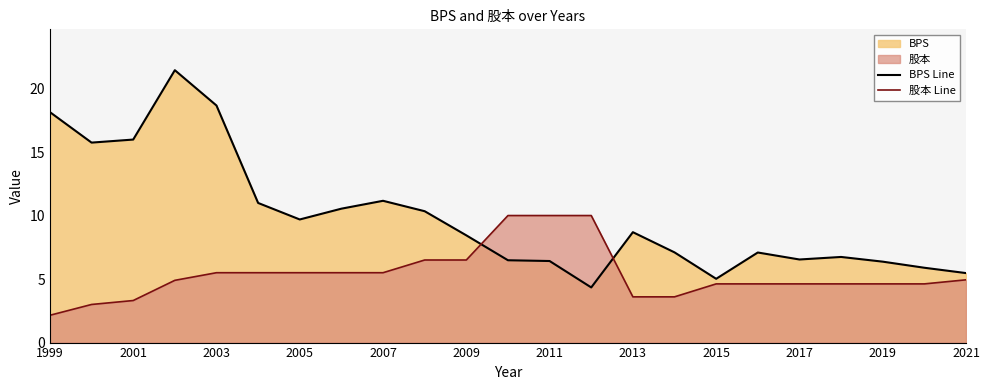

List the series in order of their peak value, highest first.

BPS Line, 股本 Line